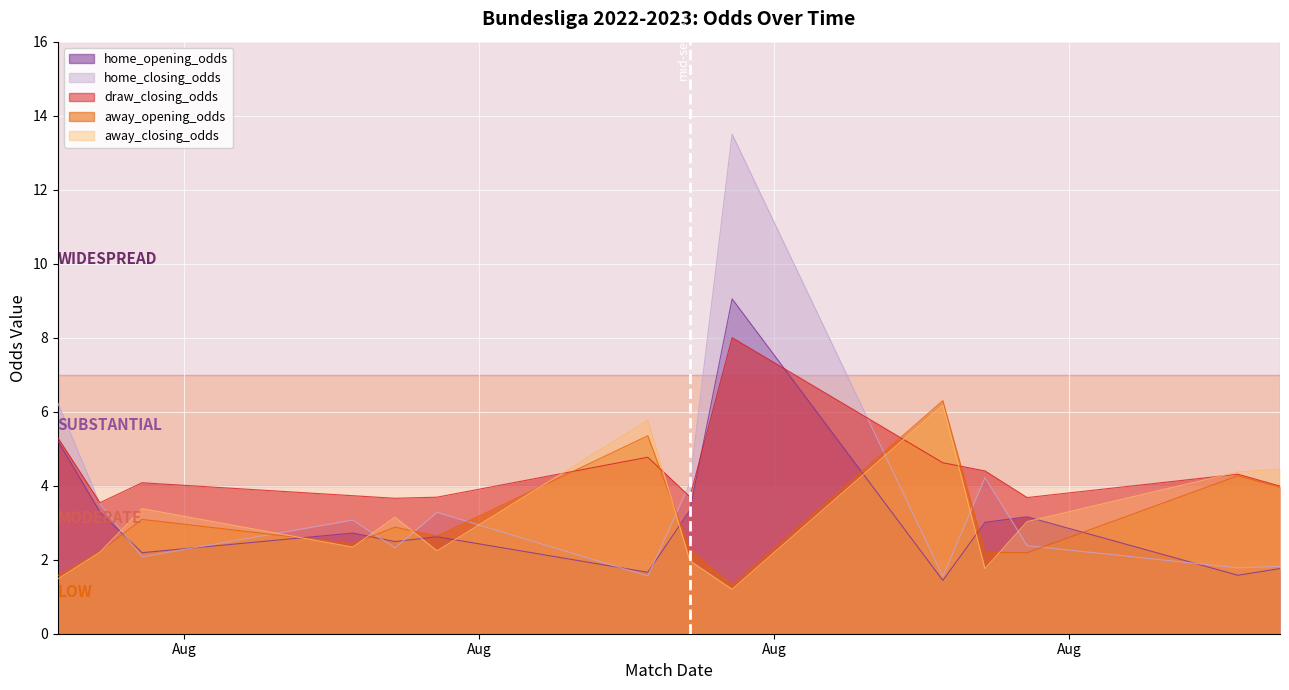

At how many categories does at least one series exceed 6?

3